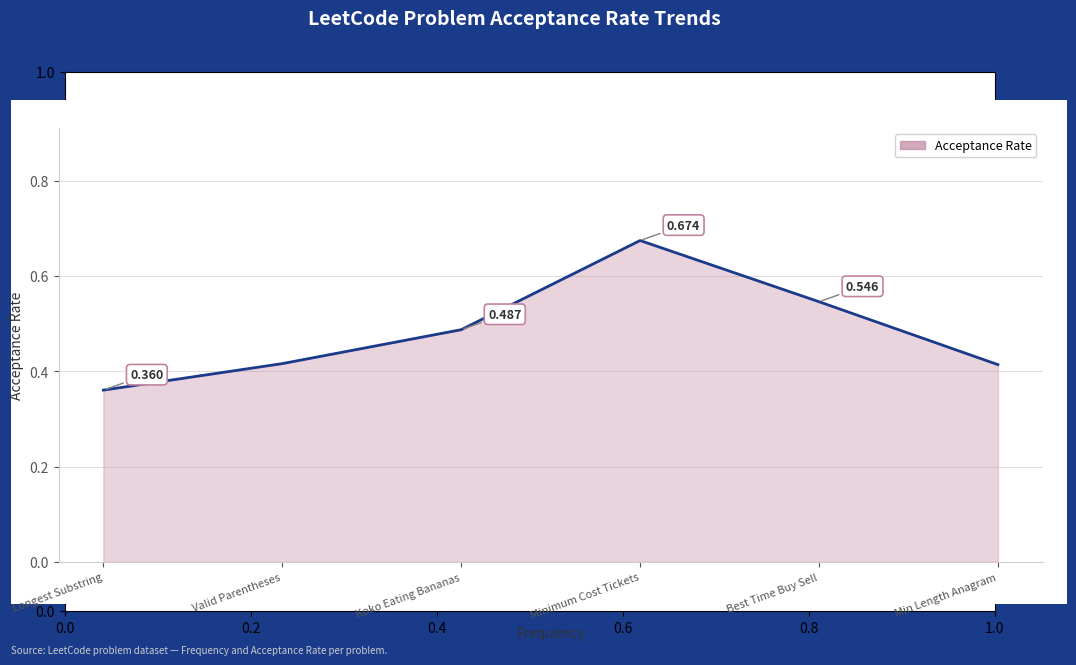

Where is the first local maximum?

Minimum Cost Tickets